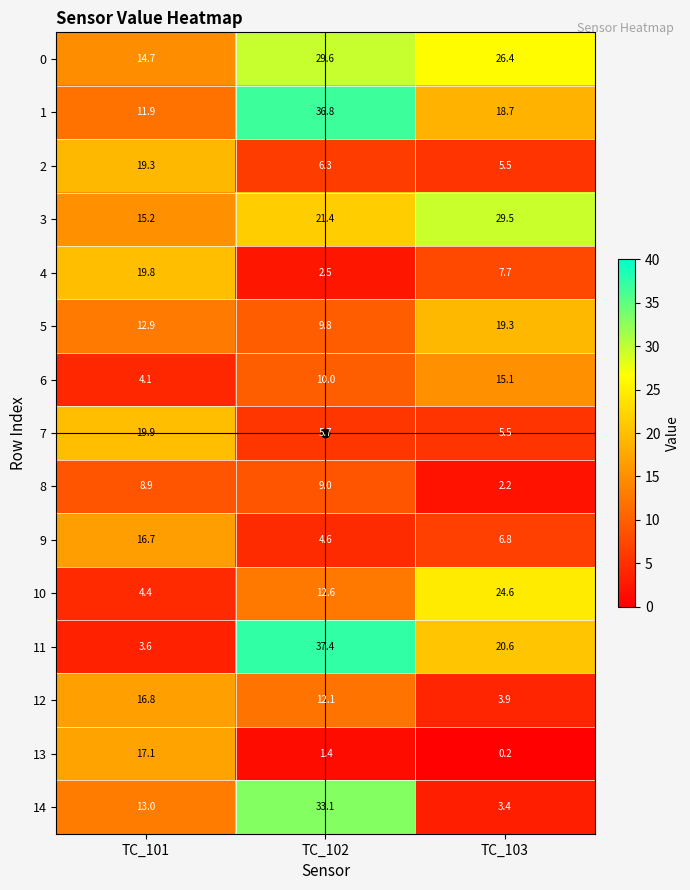

Rank the series at TC_102 from lowest to highest value.

13, 4, 9, 7, 2, 8, 5, 6, 12, 10, 3, 0, 14, 1, 11